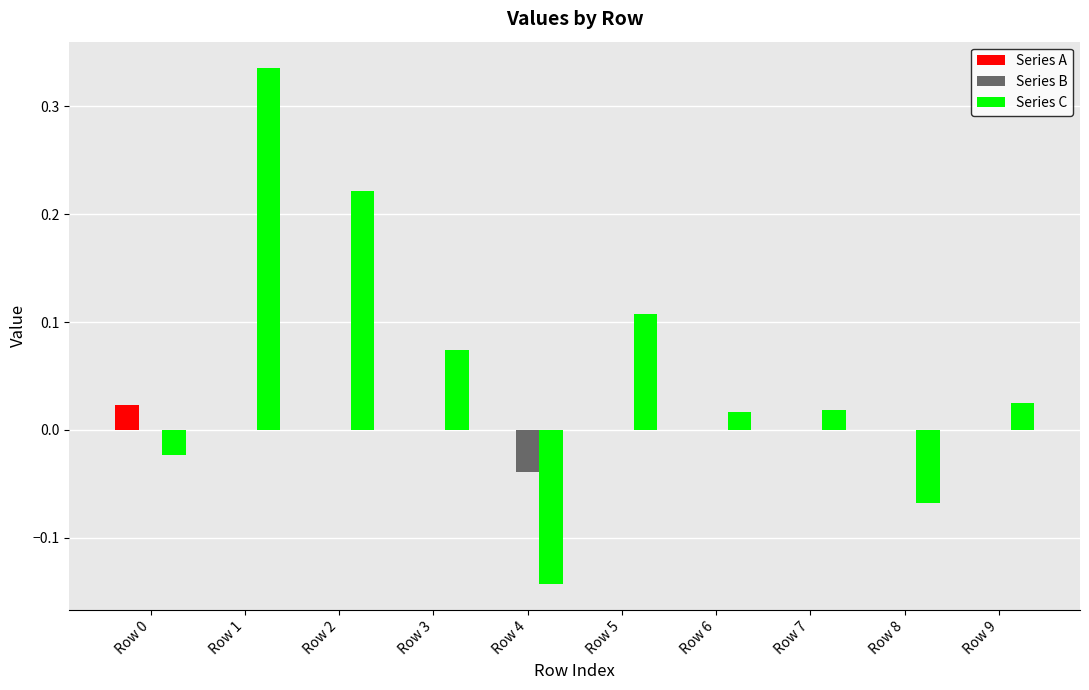

Is the value of Series C at Row 5 greater than the value of Series A at Row 0?

Yes